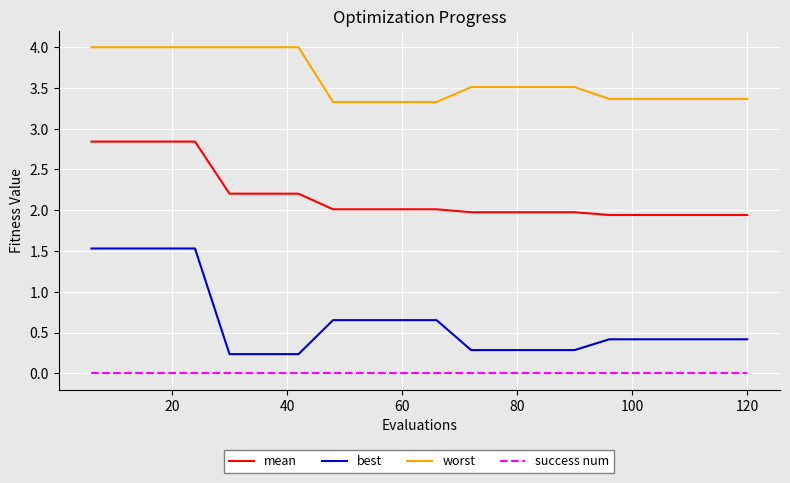

True or false: worst and best intersect in this chart.

False